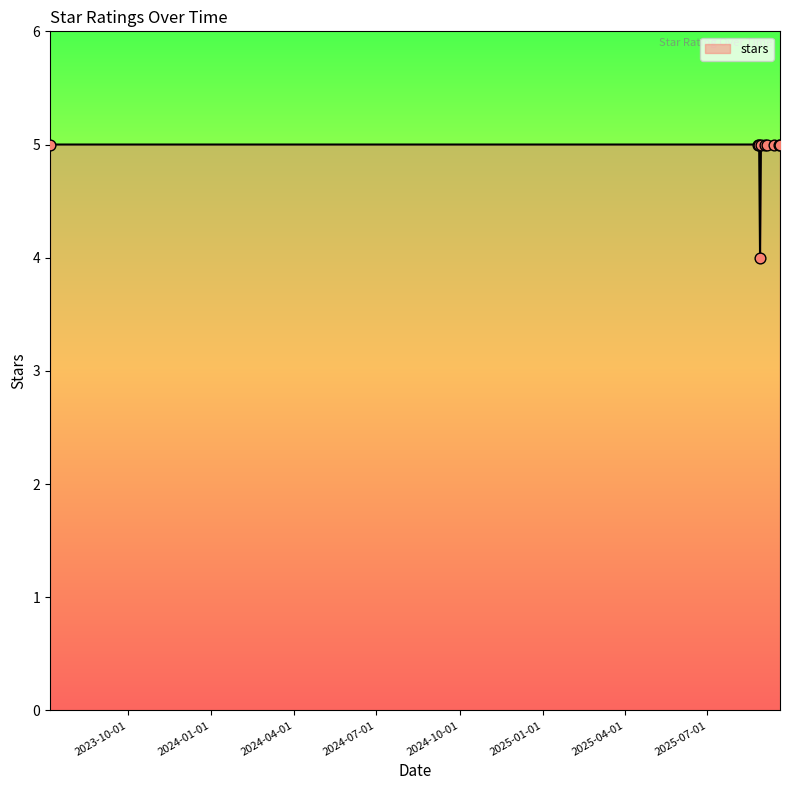

What is the greatest value displayed?

5